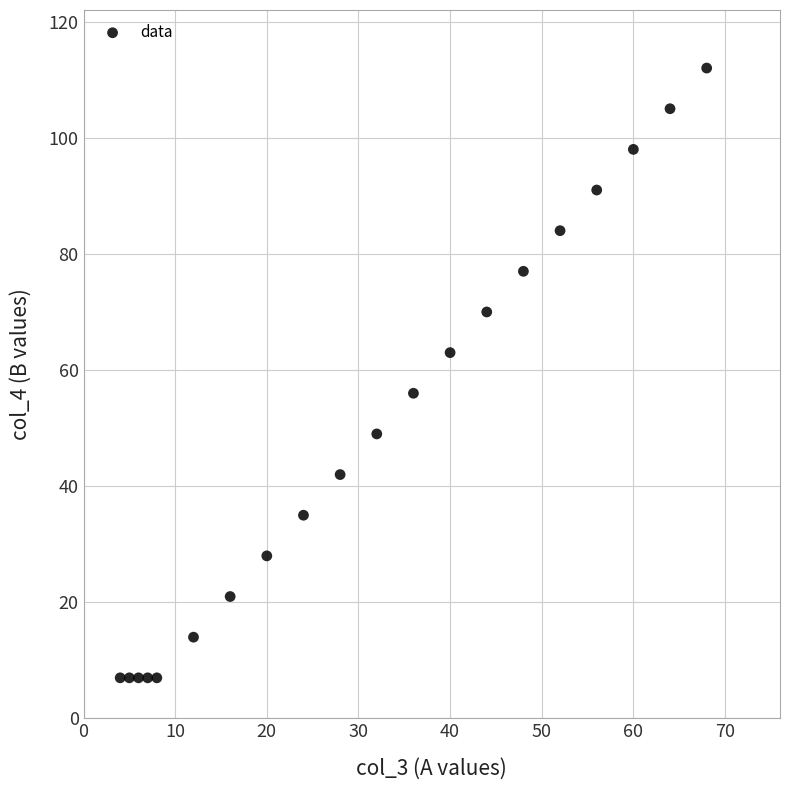

What is the range of Y values (max minus min)?

105